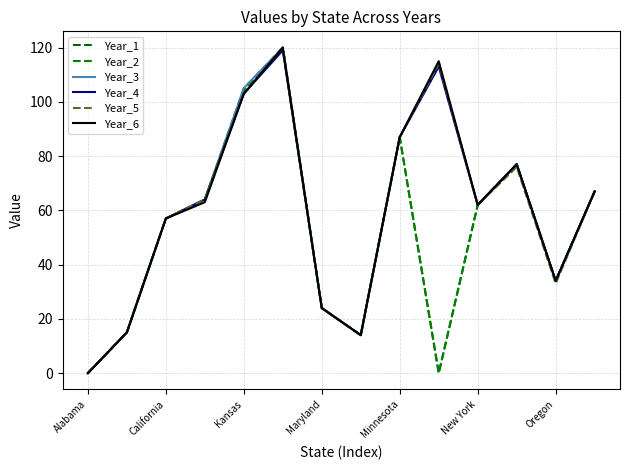

True or false: Year_3 and Year_2 intersect in this chart.

False